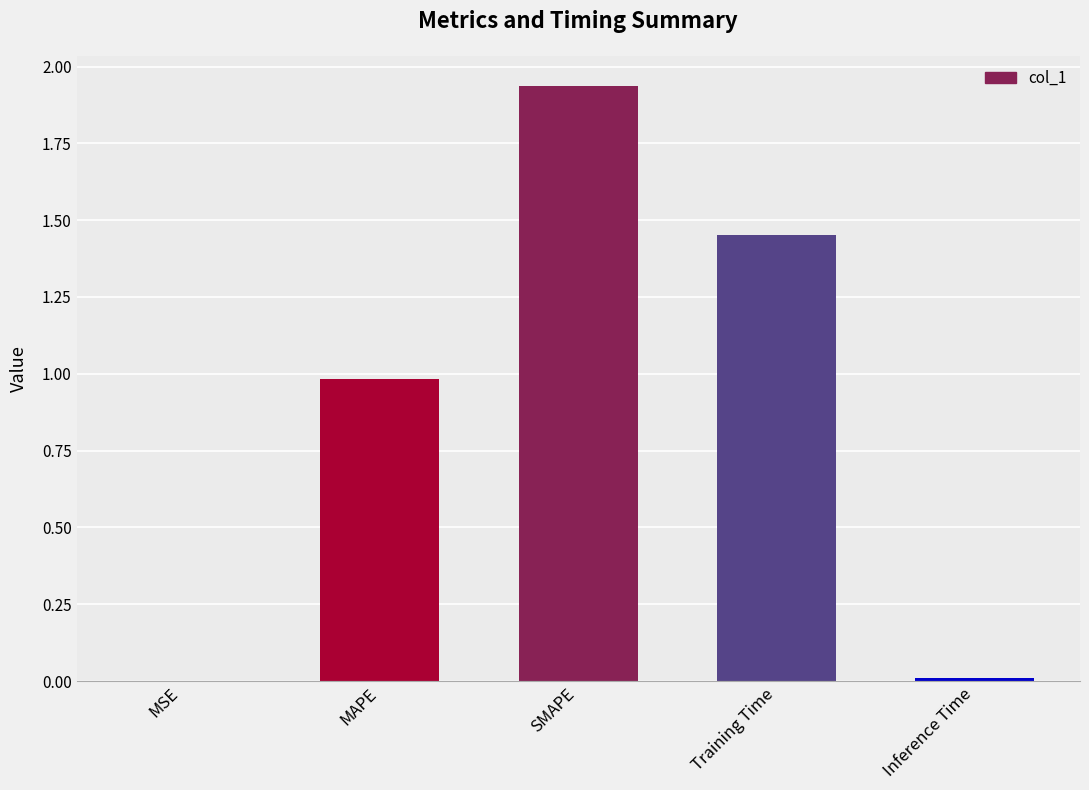

What is the sum of all values?

4.4